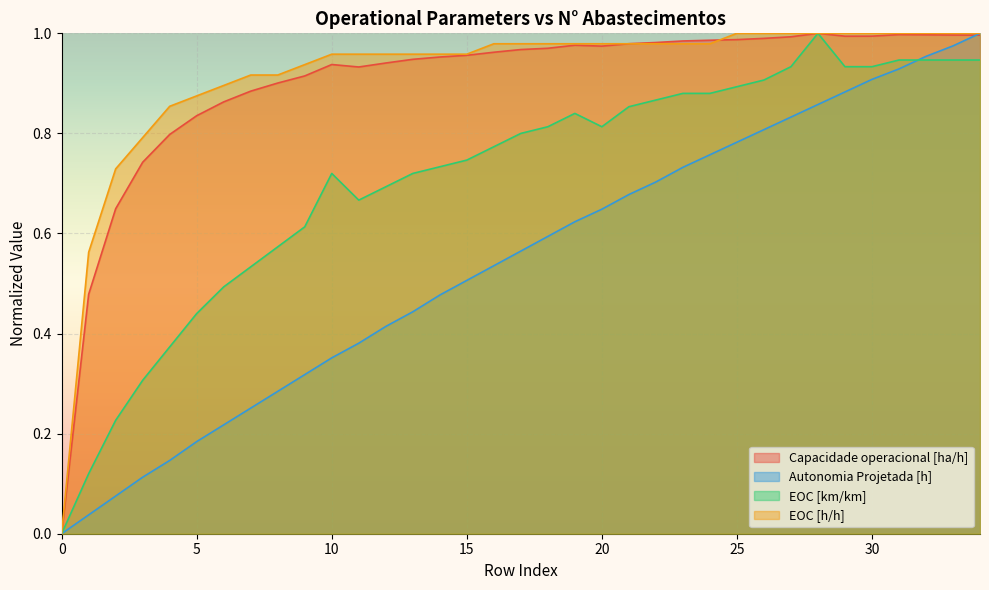

Rank the series at 1 from highest to lowest value.

EOC [h/h], Capacidade operacional [ha/h], EOC [km/km], Autonomia Projetada [h]